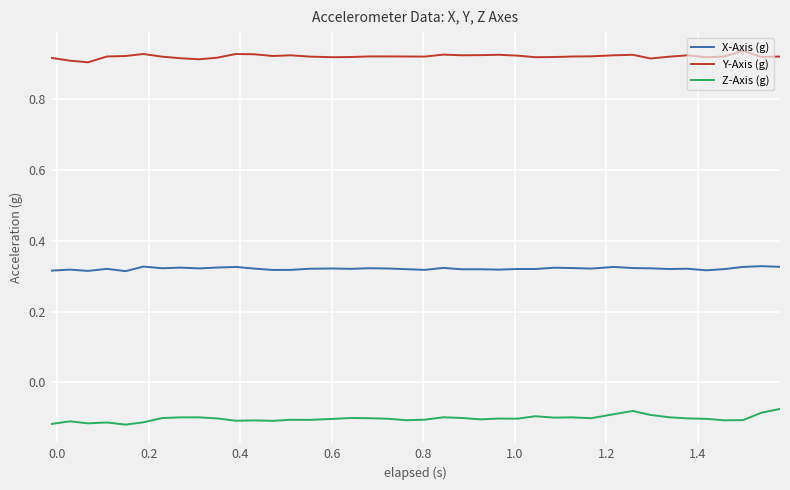

At how many categories does at least one series exceed 0?

40